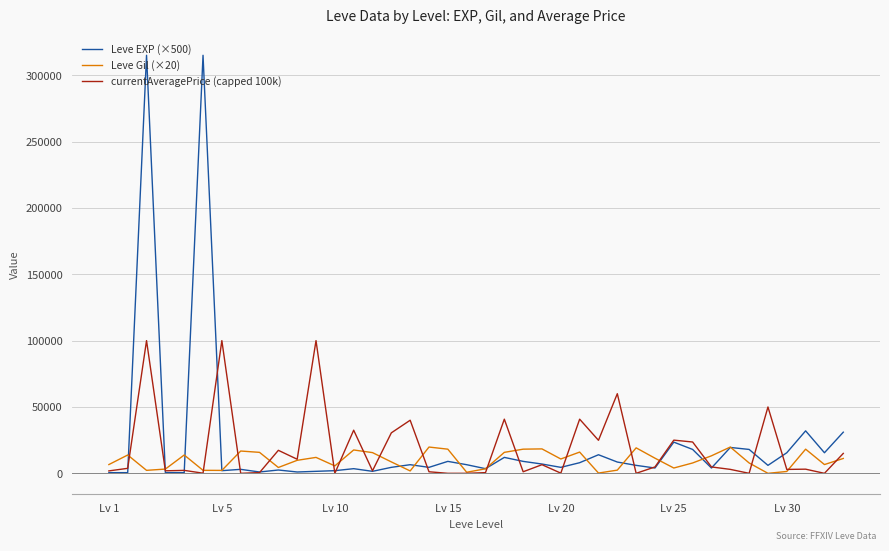

True or false: Leve Gil (×20) and currentAveragePrice (capped 100k) intersect in this chart.

True